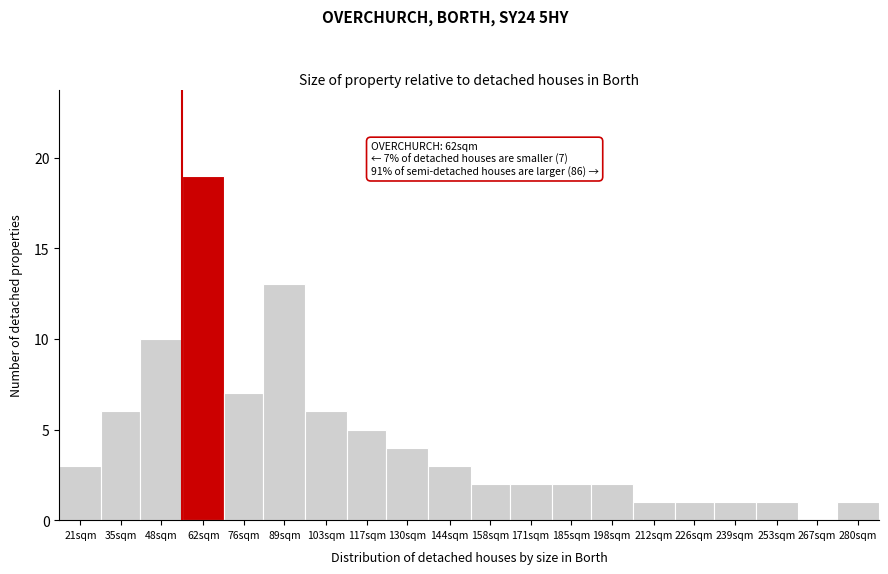

Reading left to right, transcribe all the data shown in this chart.

21sqm=3	35sqm=6	48sqm=10	62sqm=19	76sqm=7	89sqm=13	103sqm=6	117sqm=5	130sqm=4	144sqm=3	158sqm=2	171sqm=2	185sqm=2	198sqm=2	212sqm=1	226sqm=1	239sqm=1	253sqm=1	267sqm=0	280sqm=1